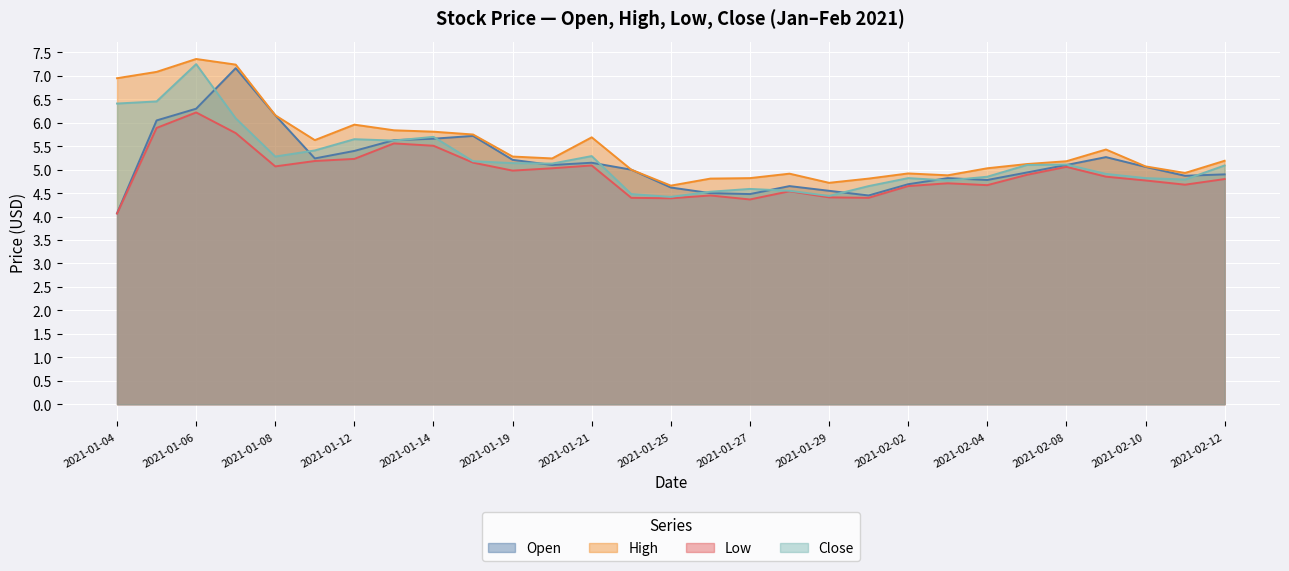

The value of High at 2021-01-06 is 7.4. True or false?

True